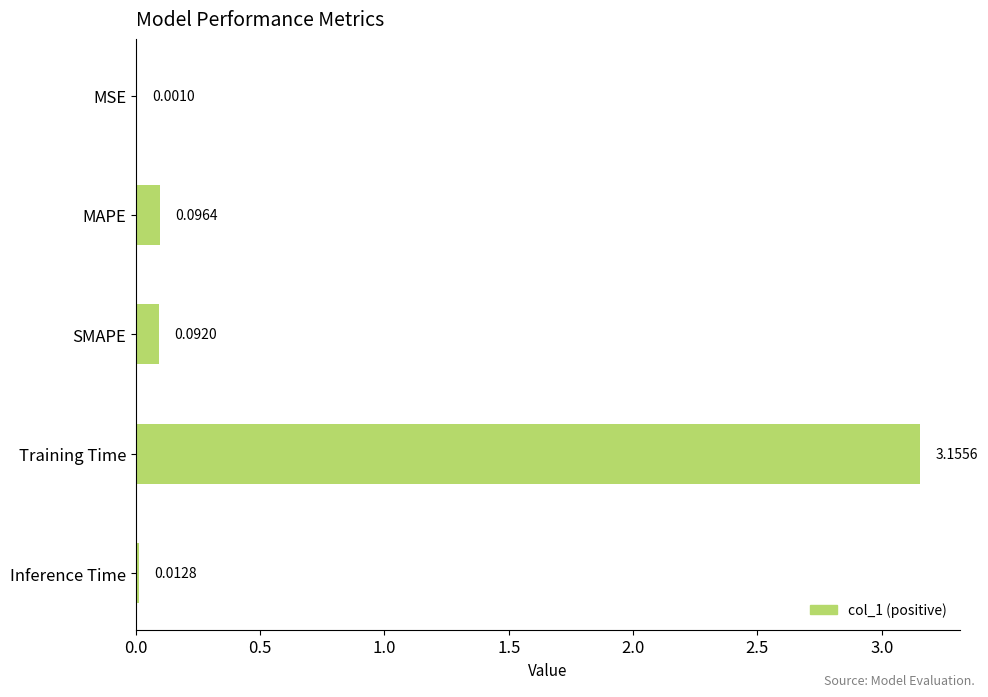

Between Training Time and MAPE, which is larger?

Training Time